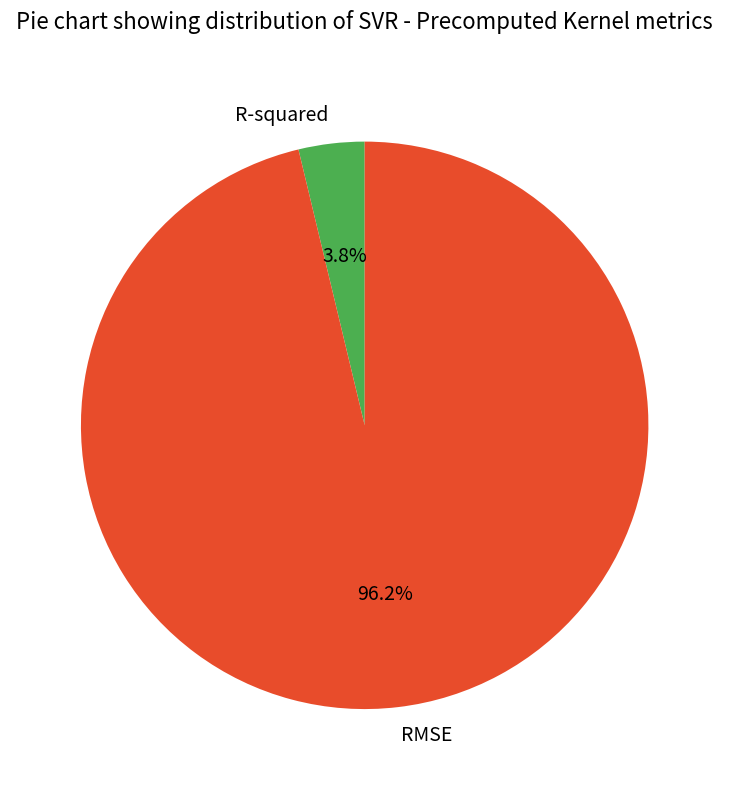

To the nearest percent, what is the difference between the R-squared and RMSE slice percentages?

92%